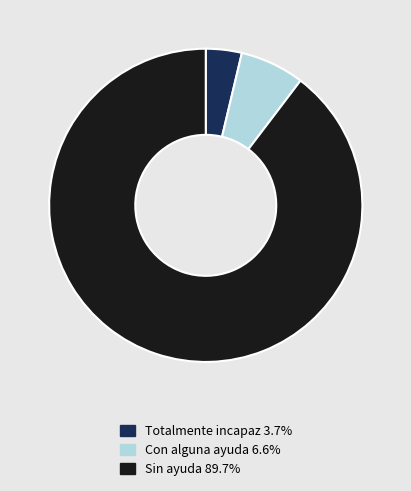

Does Con alguna ayuda account for over 50% of the chart?

No